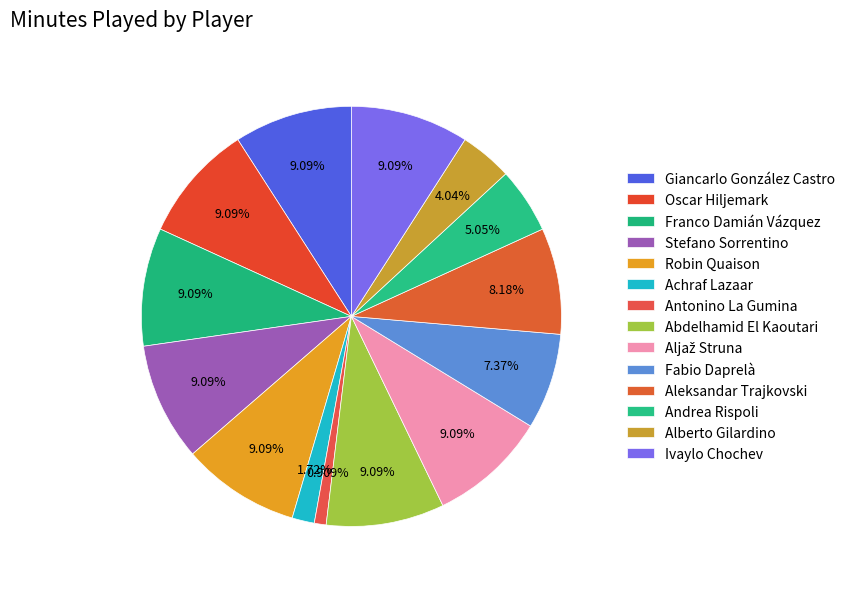

Count the number of slices in the pie.

14